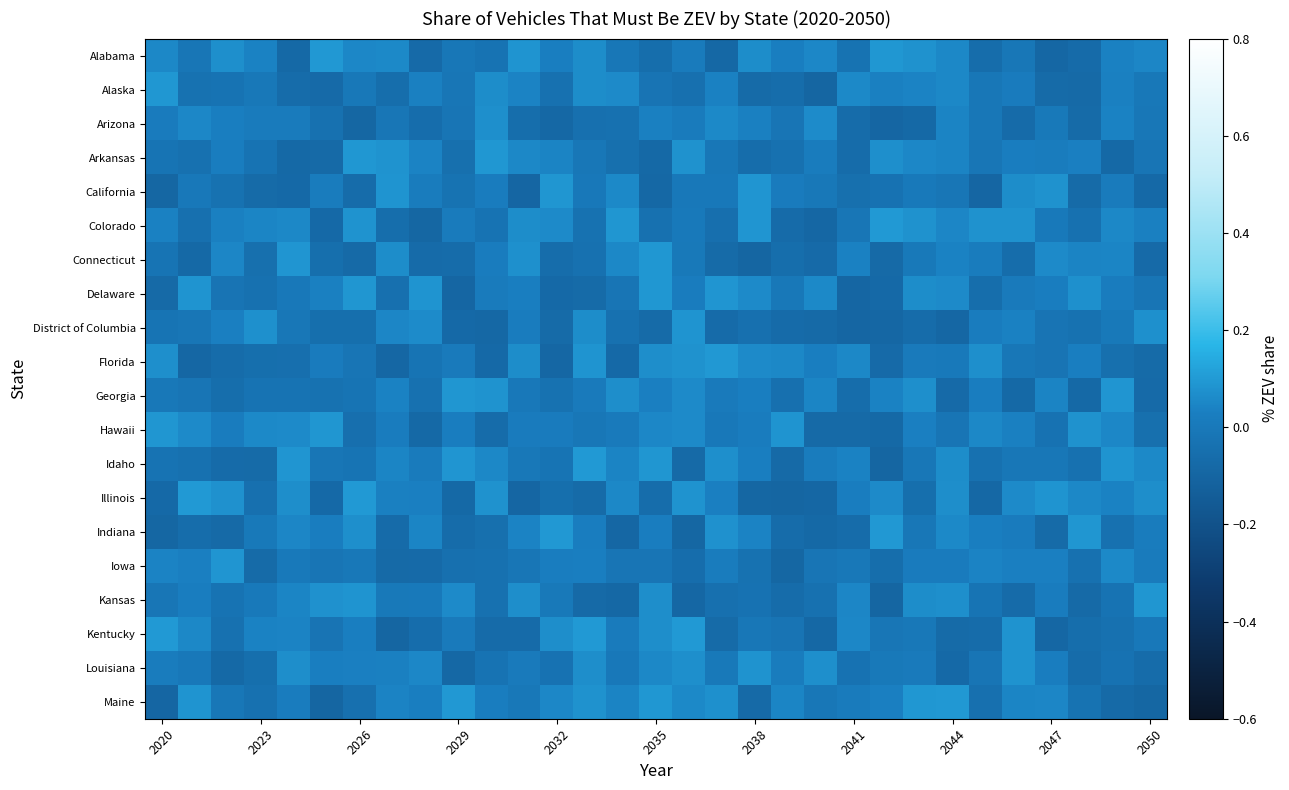

Count the number of data series in this chart.

20